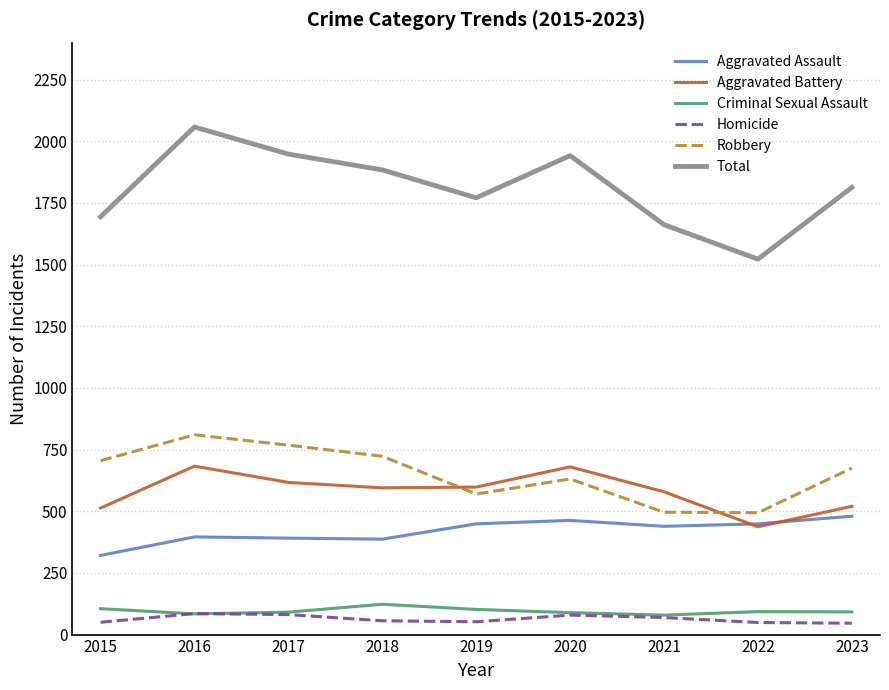

Which series has the largest total across all categories?

Total